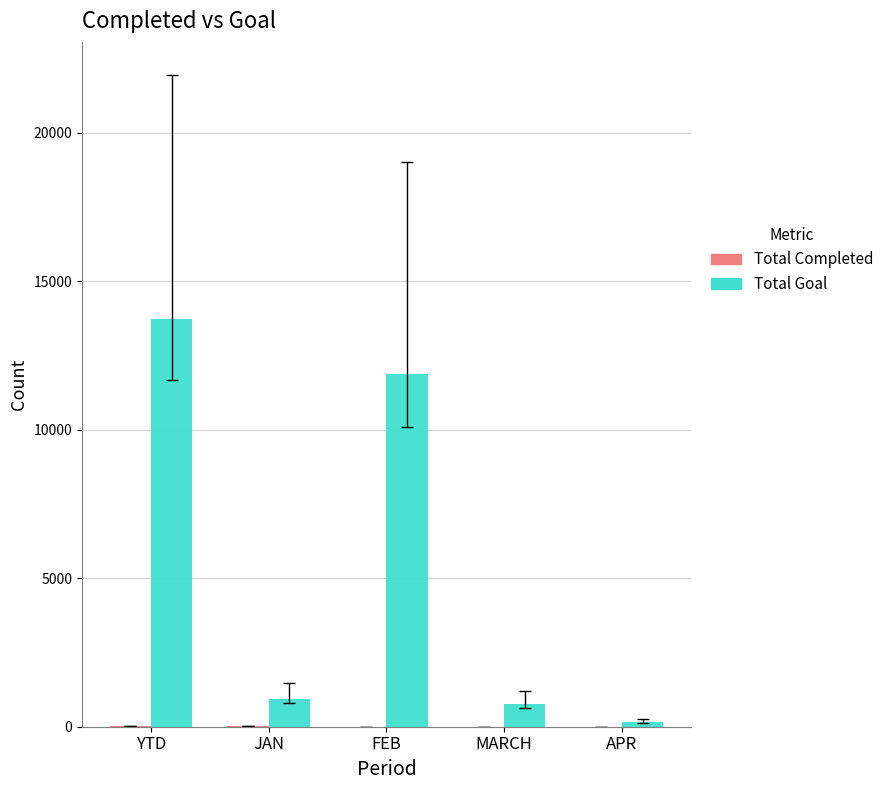

What value does the Total Goal series have at JAN, to the nearest 50?

900